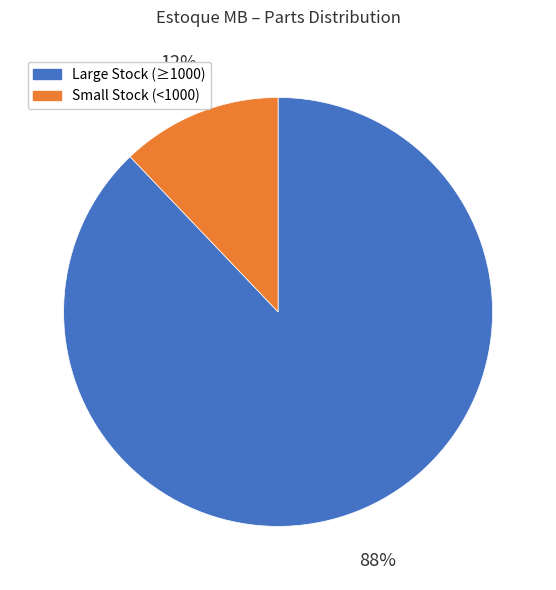

To the nearest percent, what is the average slice percentage?

50%